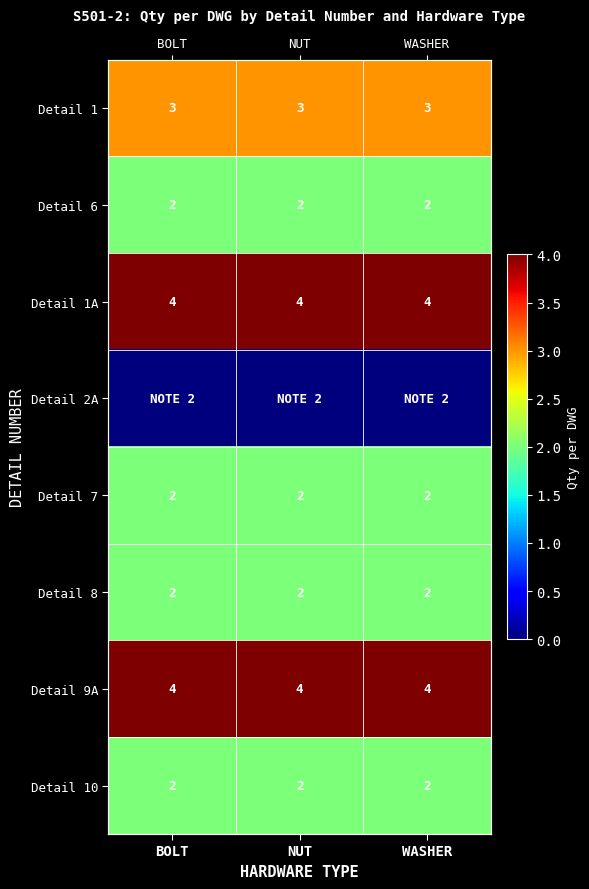

At which label is Detail 9A closest to 4?

BOLT